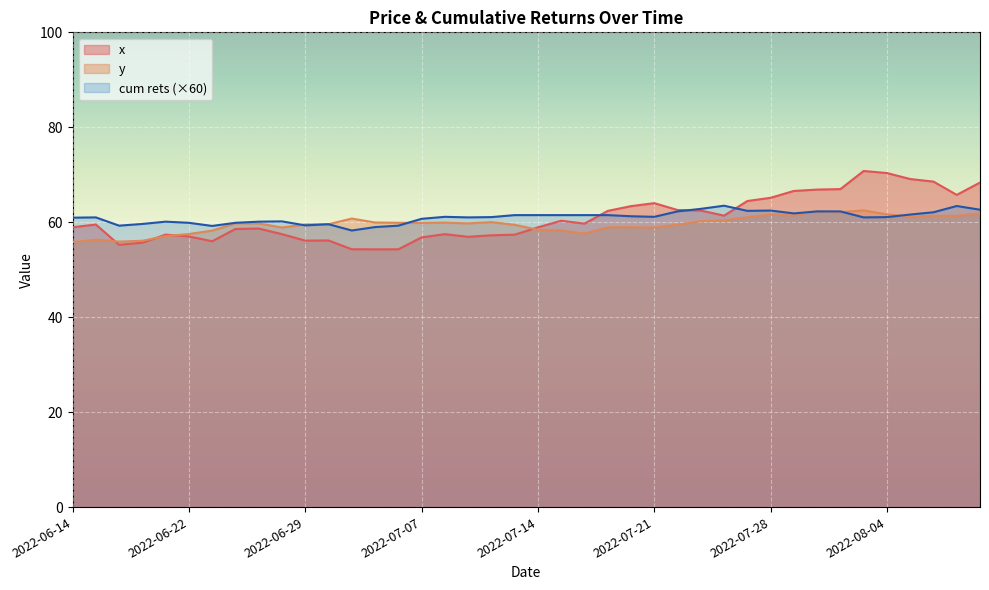

At which category does y reach its first local peak?

2022-06-15